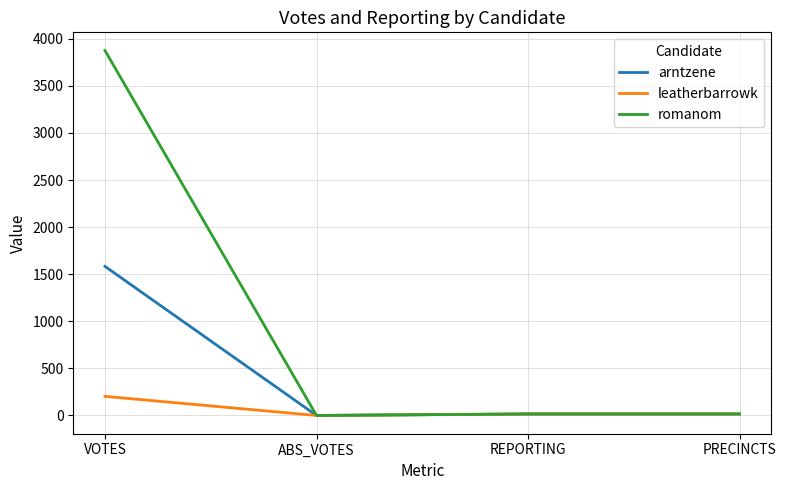

True or false: arntzene has more than 2 interior local peaks.

False